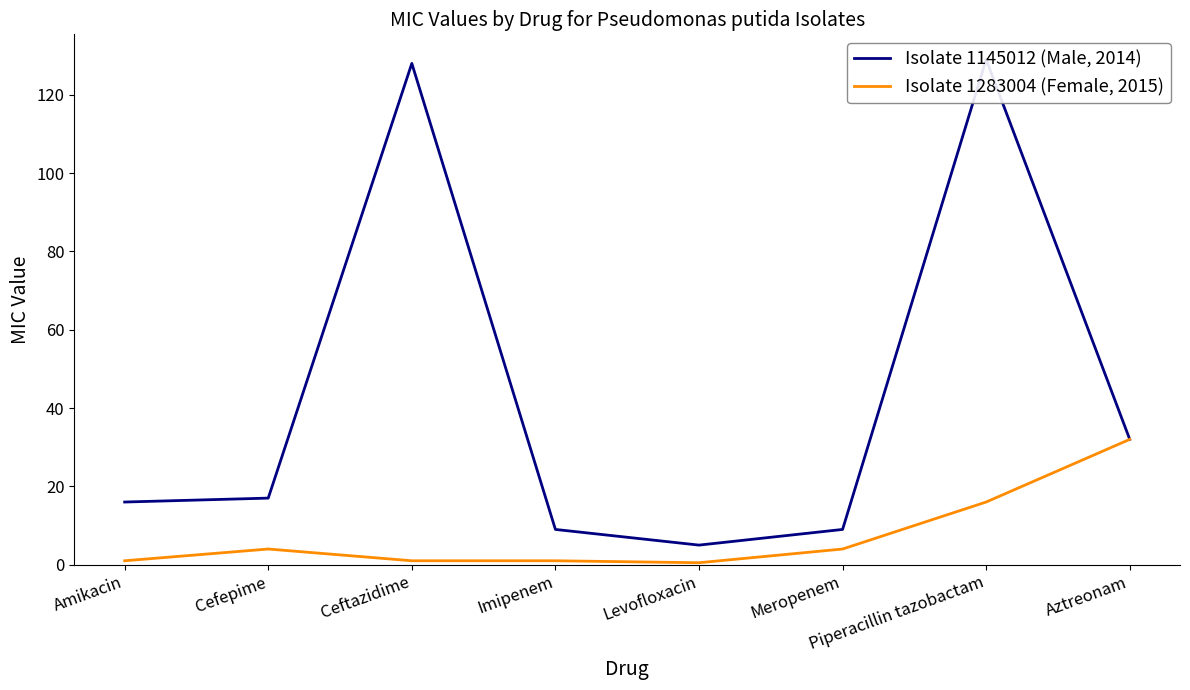

What are all the series names shown in the legend?

Isolate 1145012 (Male, 2014), Isolate 1283004 (Female, 2015)